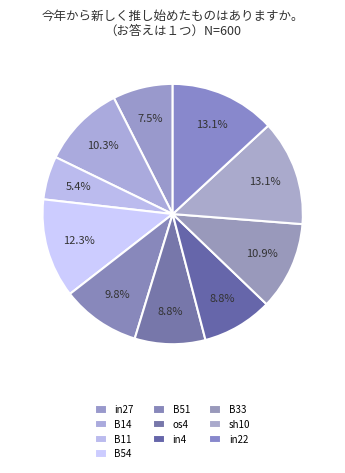

How many slices are in this pie chart?

10